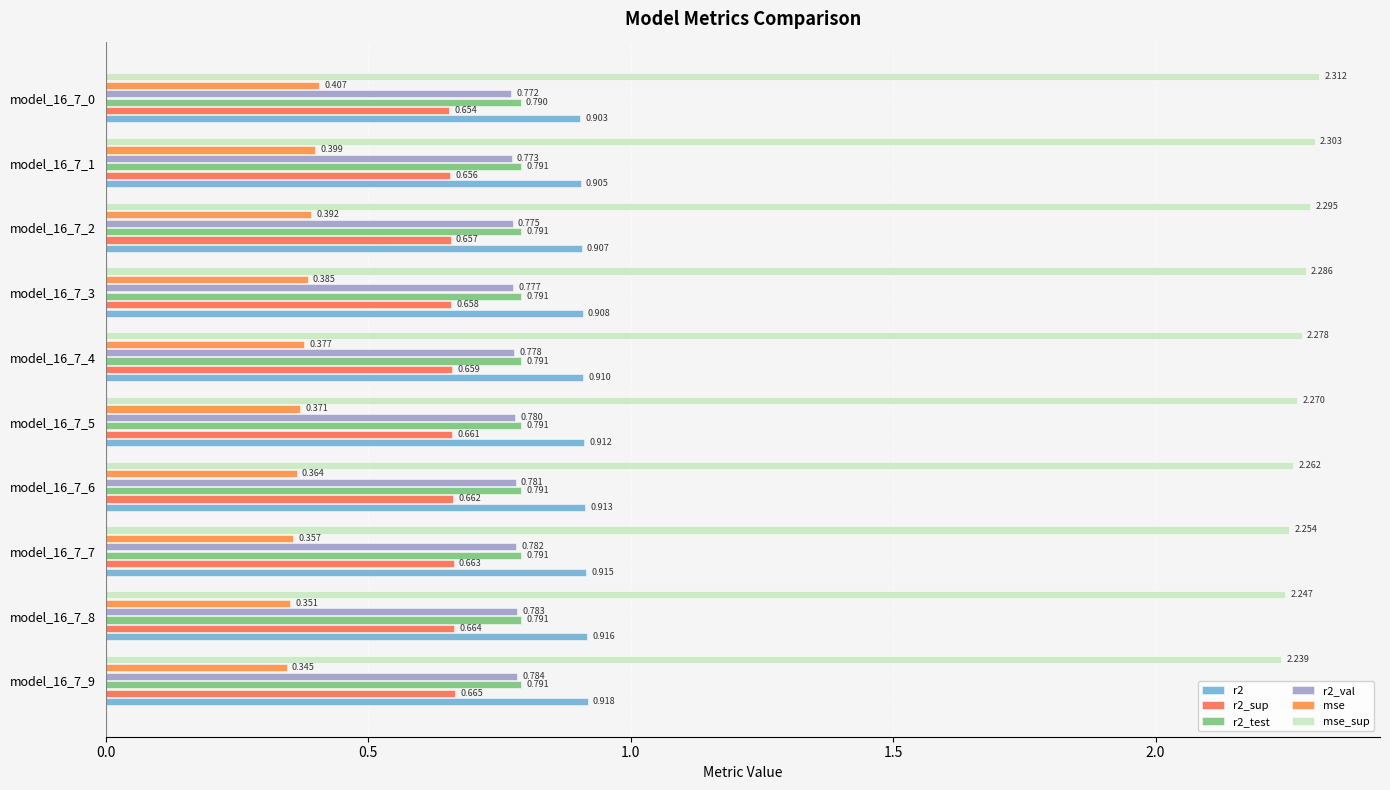

What is the sum of all r2 values?

9.1